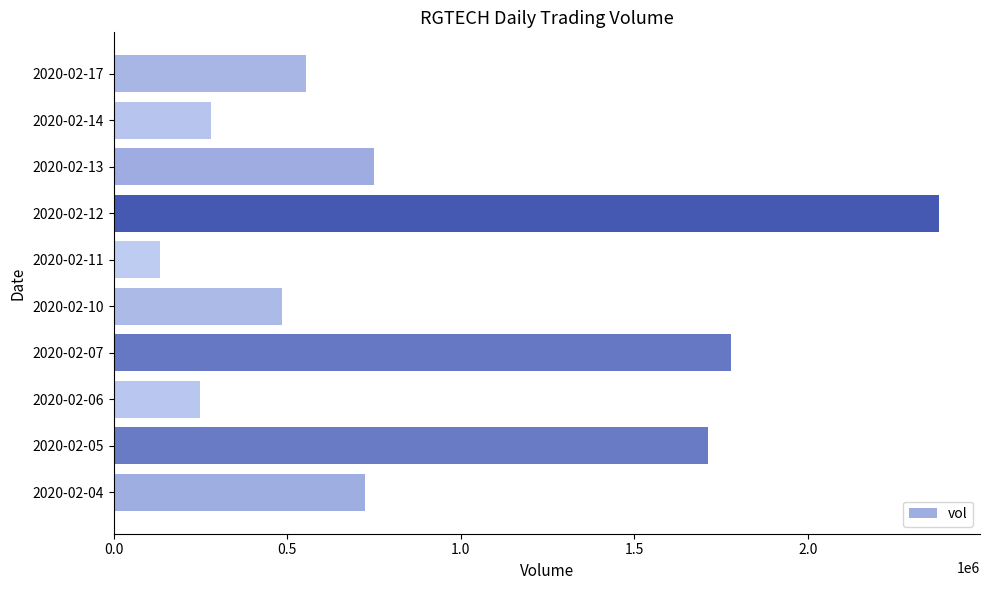

What is the difference between the values at 2020-02-12 and 2020-02-11?

2245600